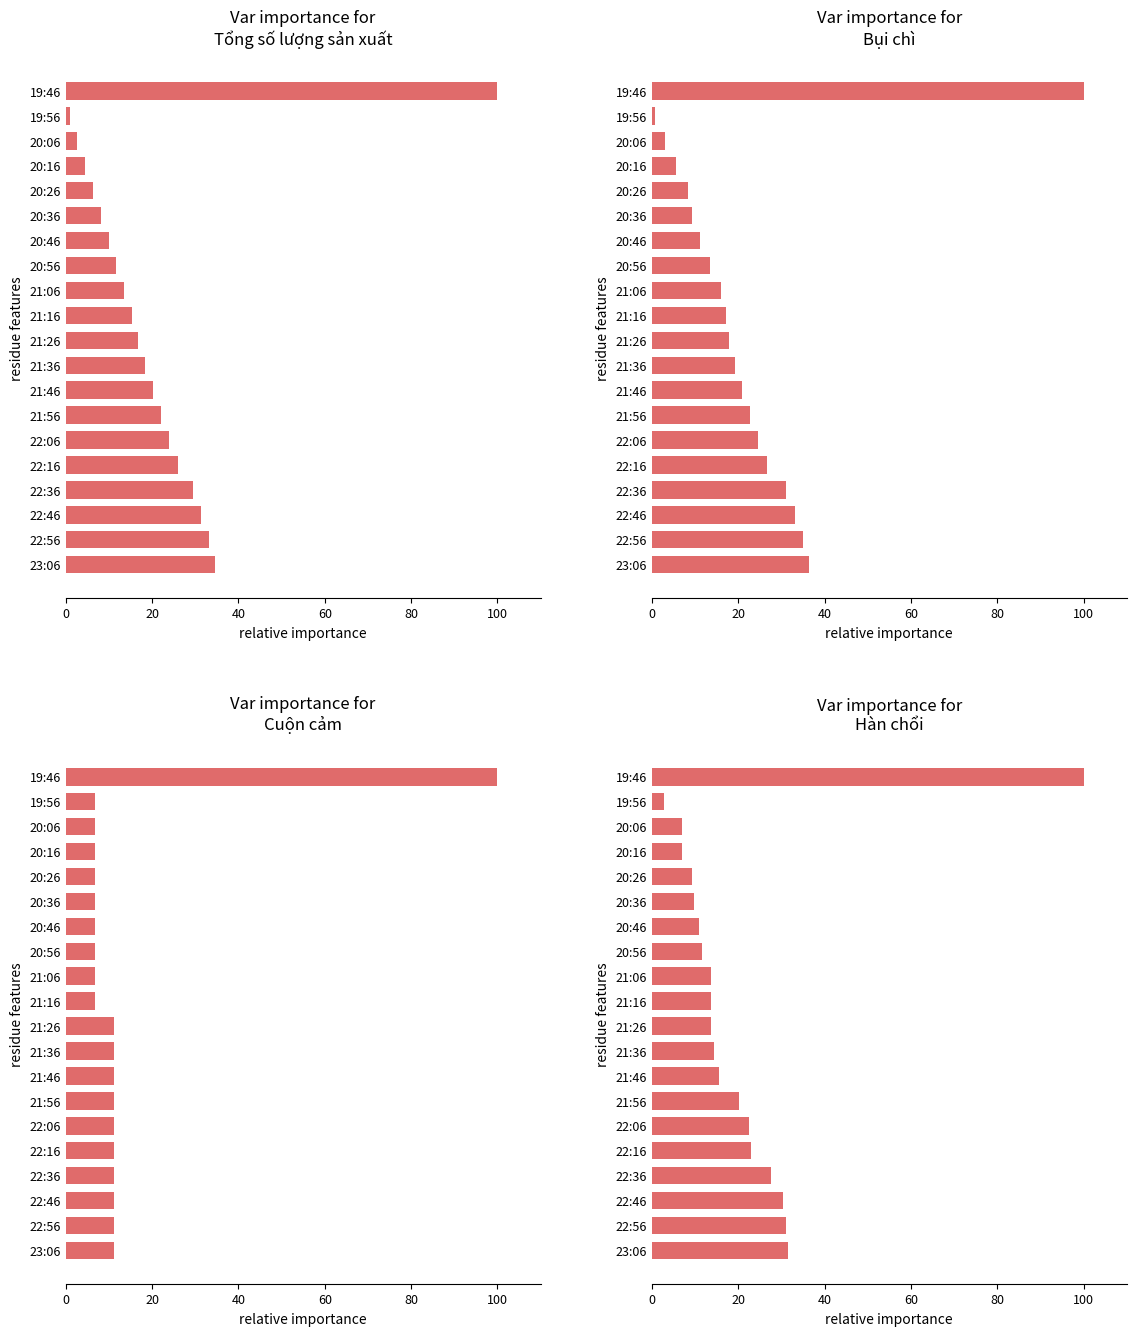

How many data points in Var importance for
Cuộn cảm are above 11?

11